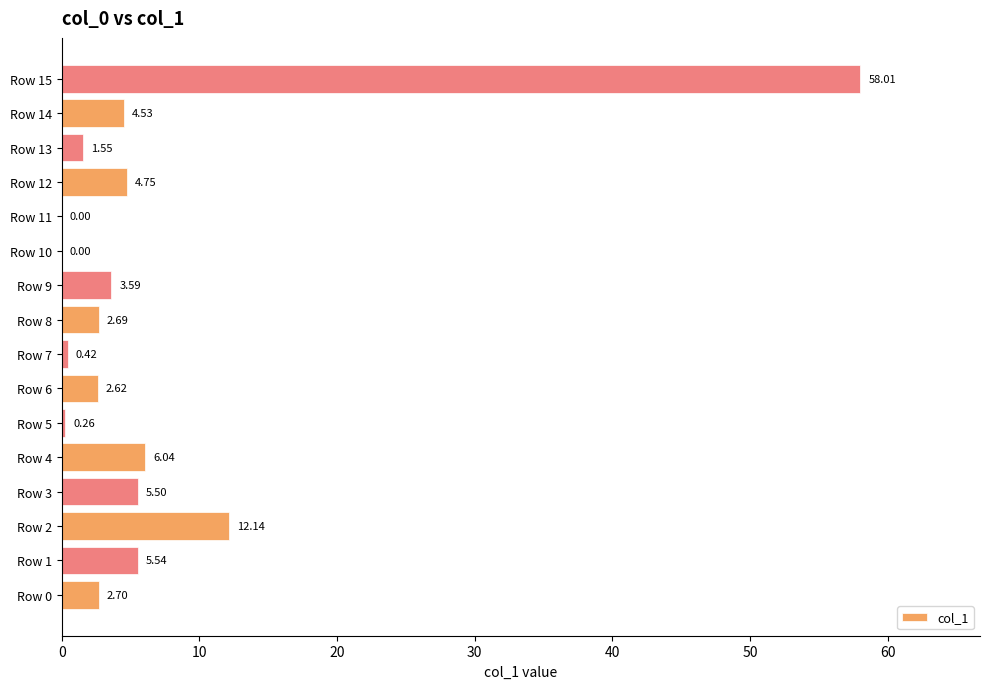

What is the change in value from Row 1 to Row 4?

+0.5